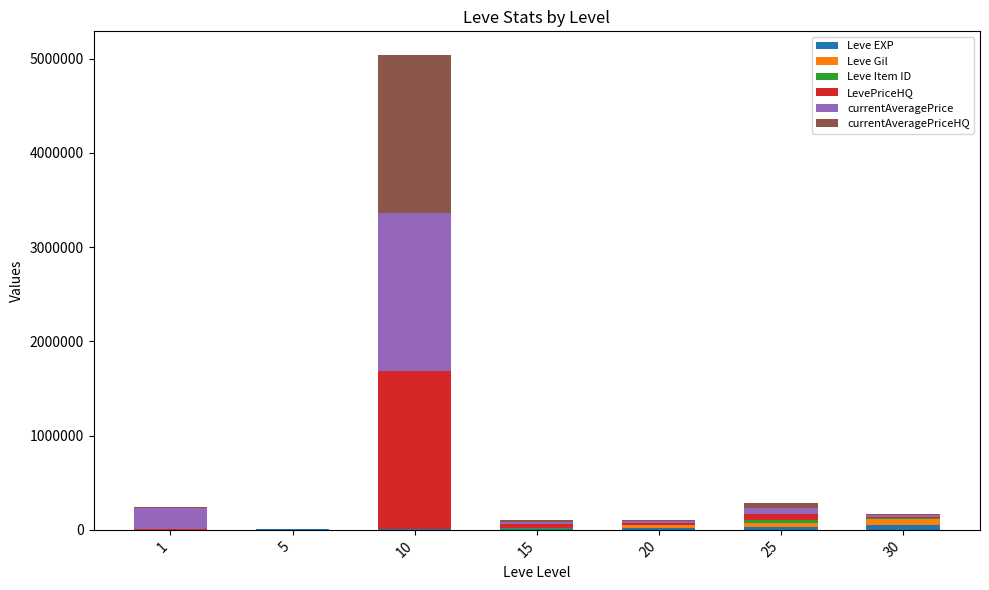

At which category is the sum across all series the highest?

10